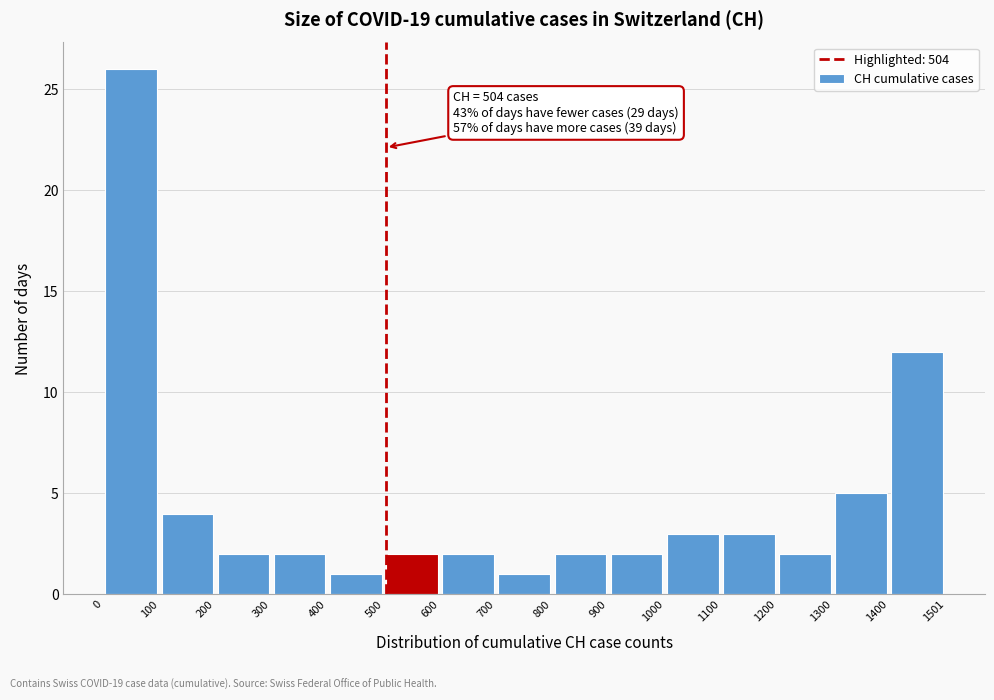

Which range on the x-axis has the tallest bar?

0 to 100